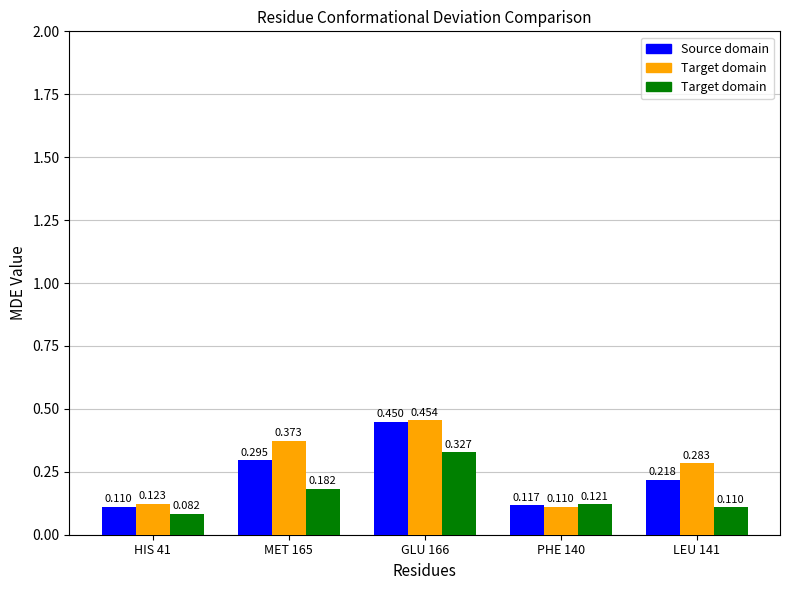

What is the difference between the Source domain values at LEU 141 and GLU 166?

0.2